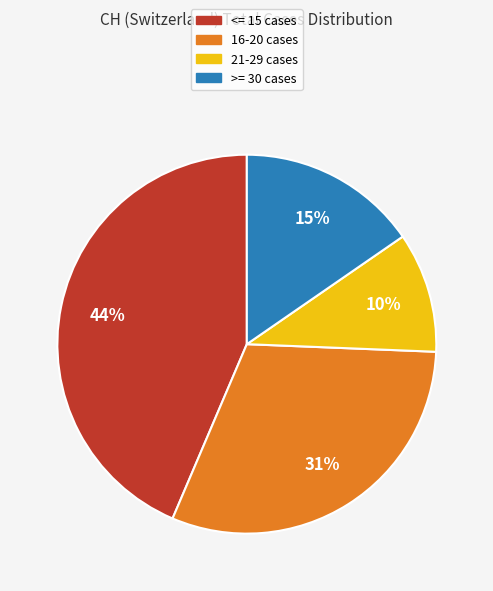

Is there a majority slice in this chart?

No